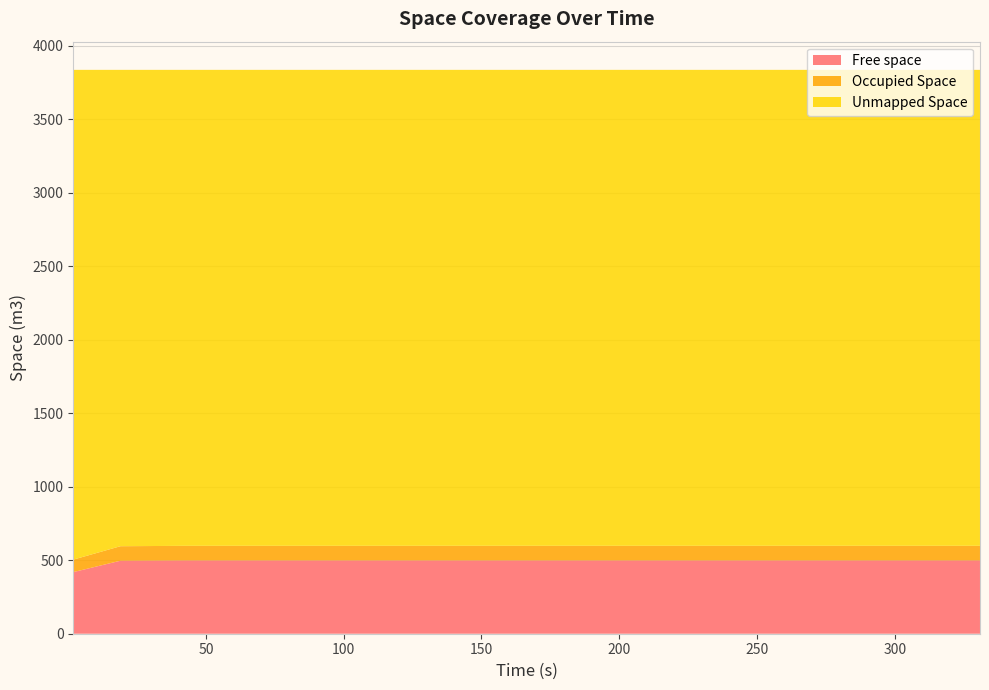

Reading left to right, extract all data points from this chart.

Free space: 0=419.5	1=496.5	2=498.5	3=498.6	4=498.6	5=498.6	6=498.6	7=498.6	8=498.6	9=498.7	10=498.7	11=498.6	12=498.6	13=498.6	14=498.7	15=498.7
Occupied Space: 0=85.0	1=98.7	2=99.2	3=99.2	4=99.3	5=99.3	6=99.3	7=99.3	8=99.3	9=99.3	10=99.3	11=99.3	12=99.3	13=99.3	14=99.2	15=99.2
Unmapped Space: 0=3330.7	1=3240.0	2=3237.5	3=3237.3	4=3237.3	5=3237.3	6=3237.3	7=3237.3	8=3237.3	9=3237.3	10=3237.3	11=3237.3	12=3237.3	13=3237.3	14=3237.3	15=3237.3